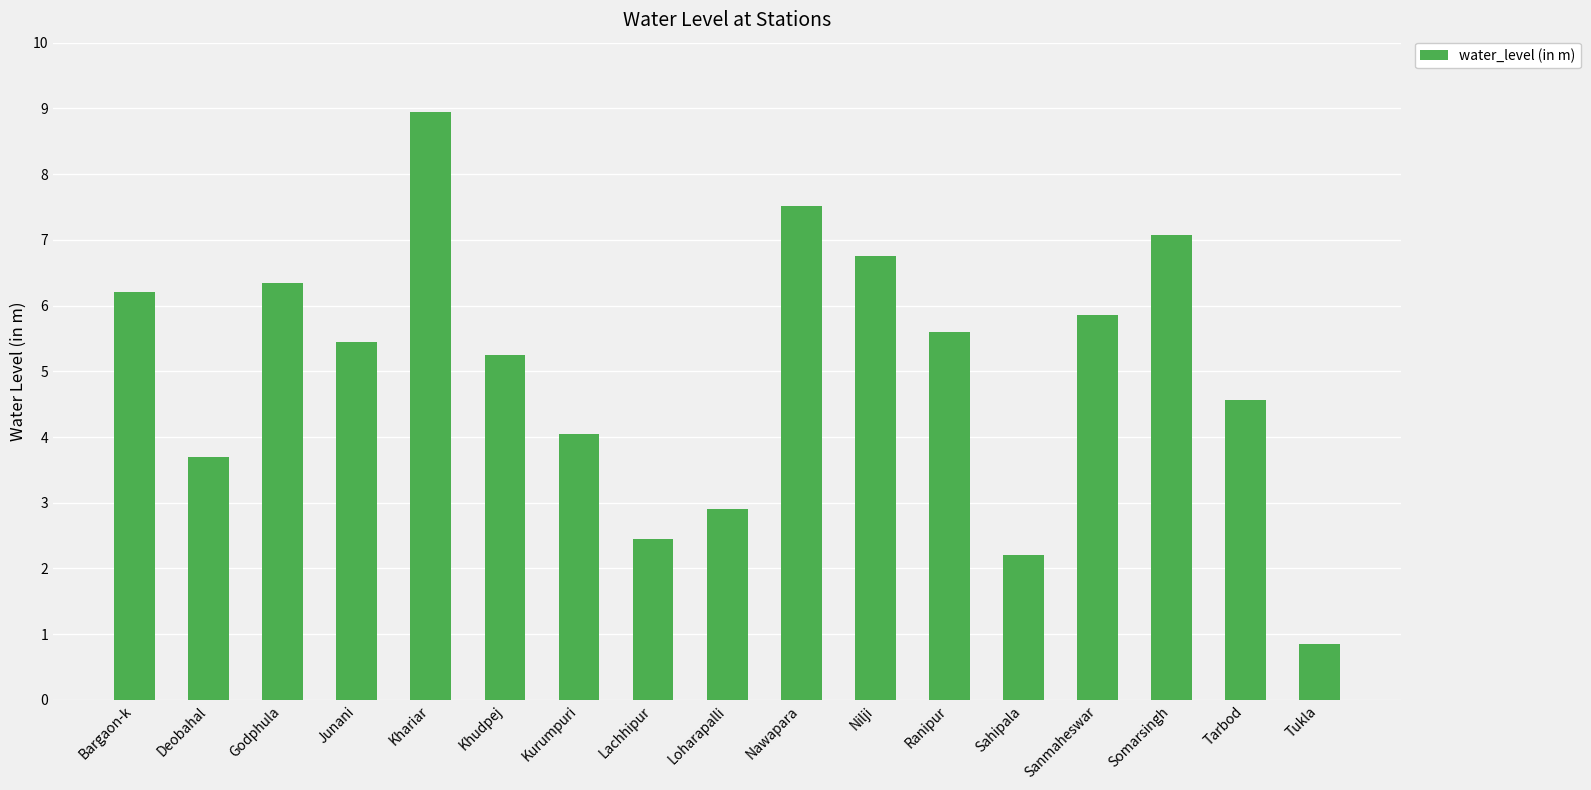

List the labels in order of value, largest first.

Khariar, Nawapara, Somarsingh, Nilji, Godphula, Bargaon-k, Sanmaheswar, Ranipur, Junani, Khudpej, Tarbod, Kurumpuri, Deobahal, Loharapalli, Lachhipur, Sahipala, Tukla